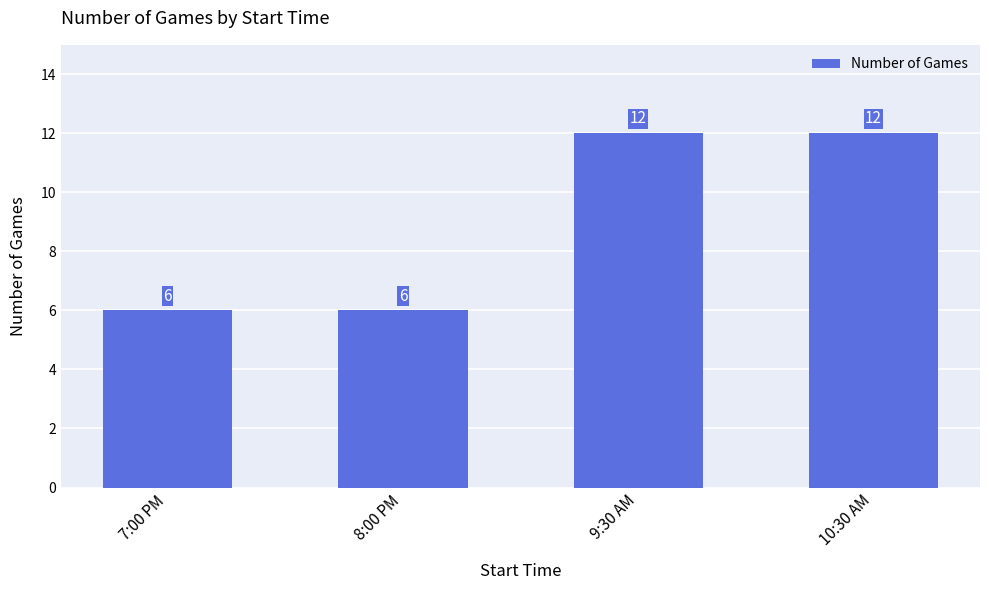

What is the maximum value shown in the chart?

12